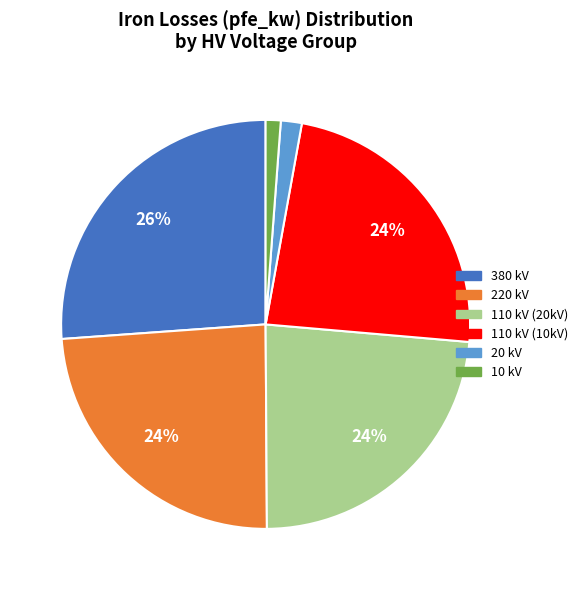

How many segments does this pie chart have?

6